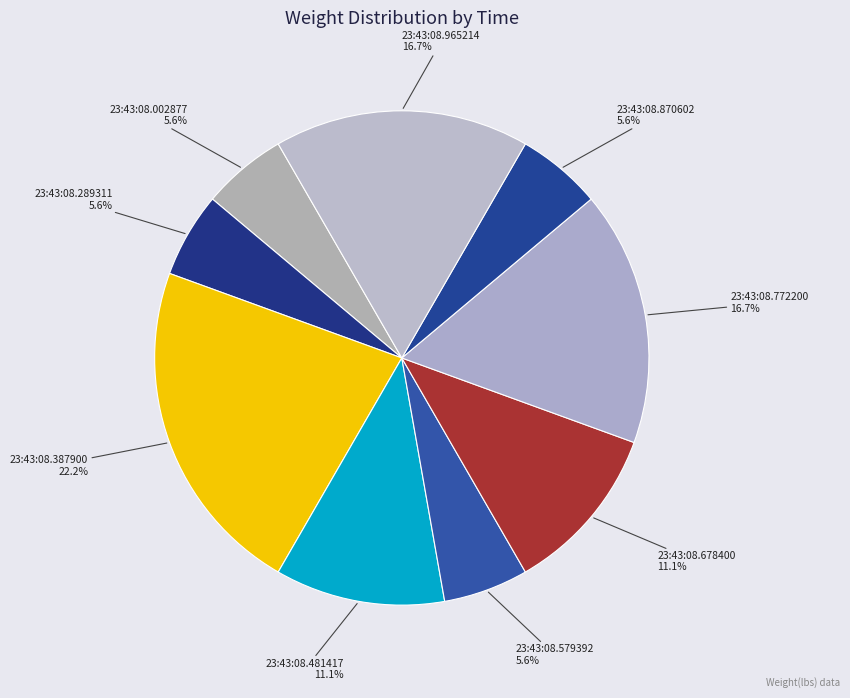

Is the sum of 23:43:08.870602 and 23:43:08.579392 greater than half?

No